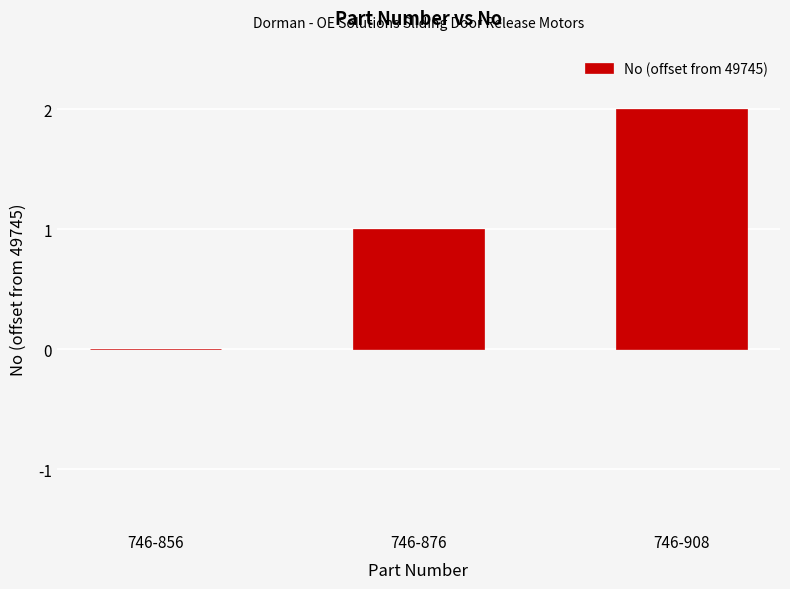

What is the change in value from 746-856 to 746-876?

+1